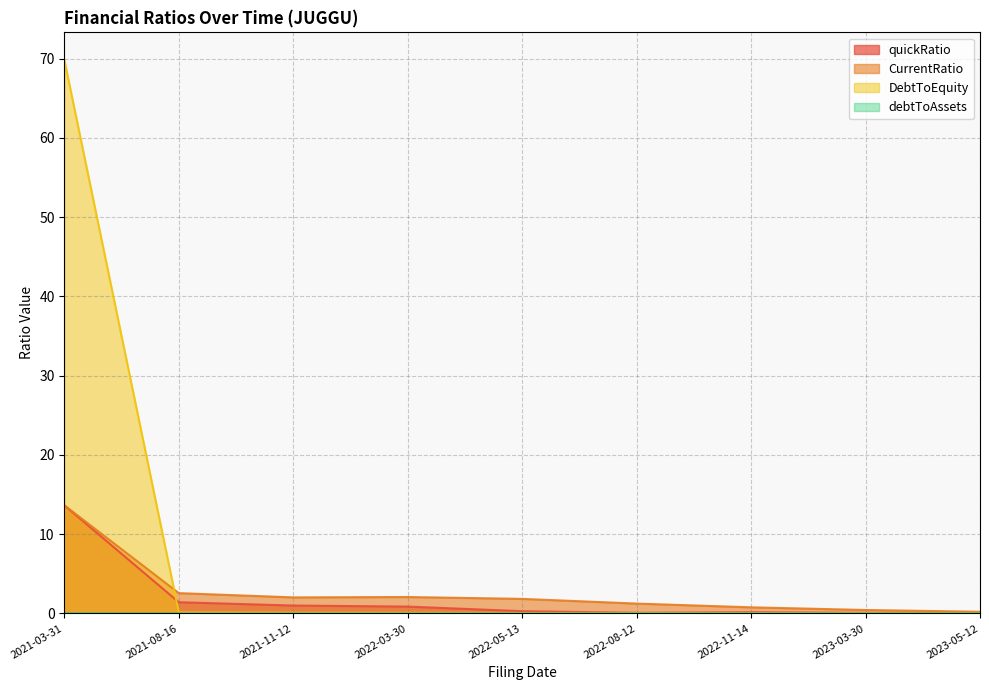

At how many categories does at least one series exceed 57?

1